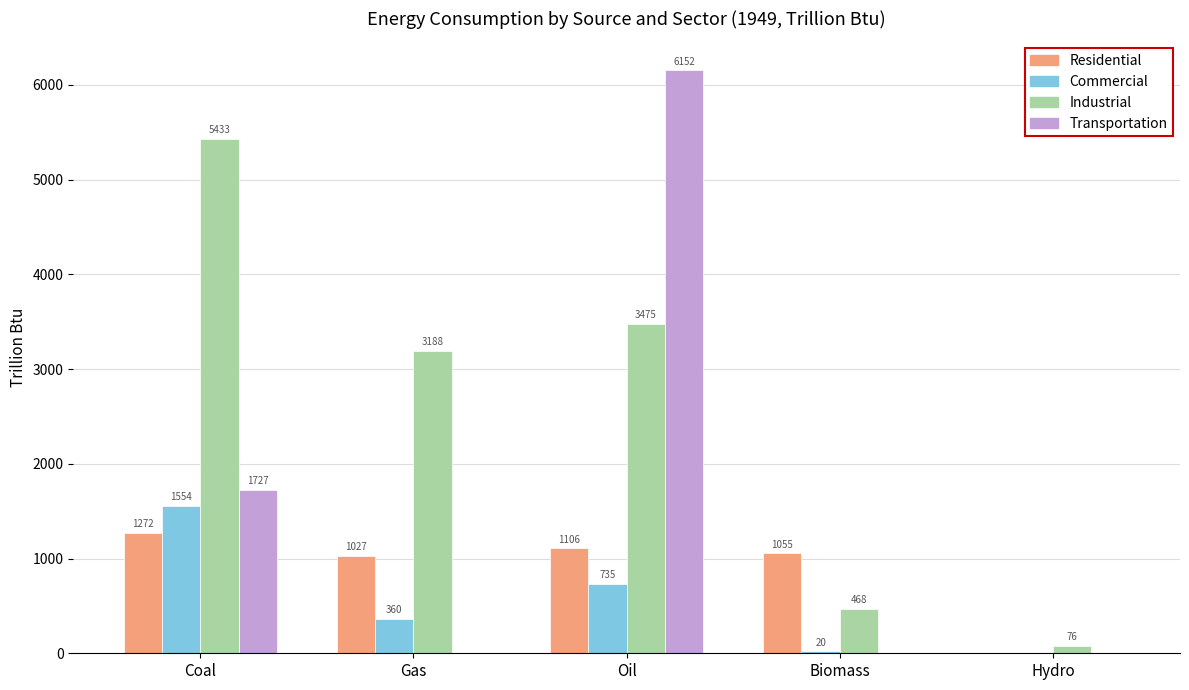

Which series has the largest range (max minus min)?

Transportation